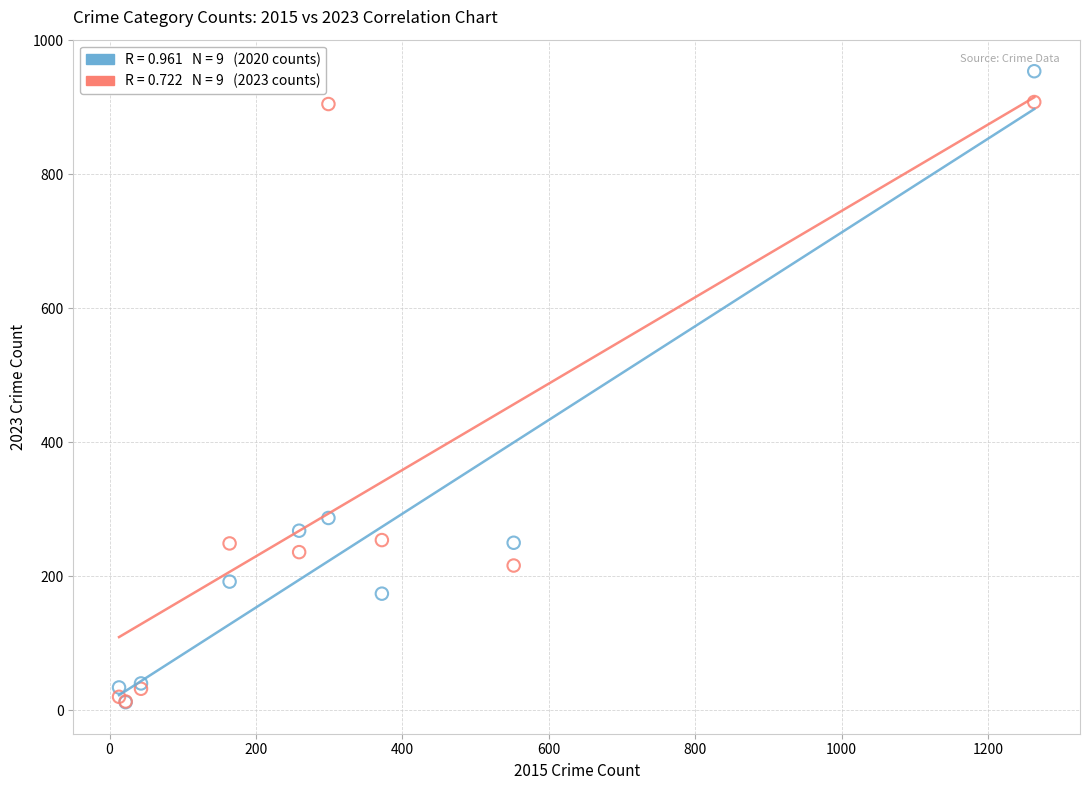

Across all series, what Y value is closest to 483?

287